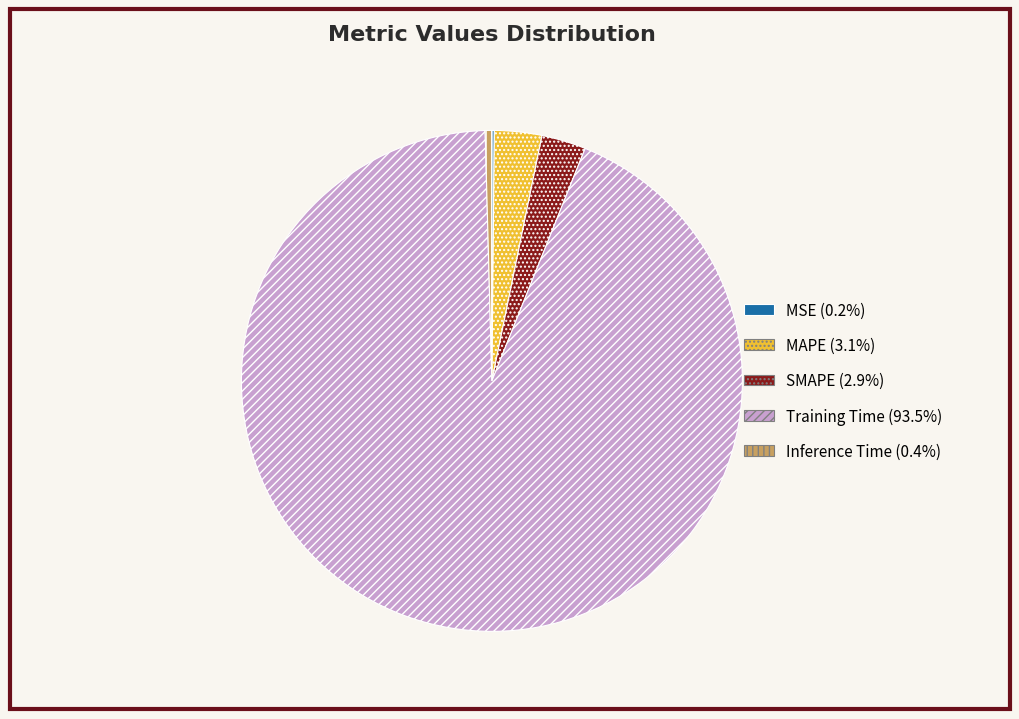

Is there any slice that represents more than half of the pie?

Yes